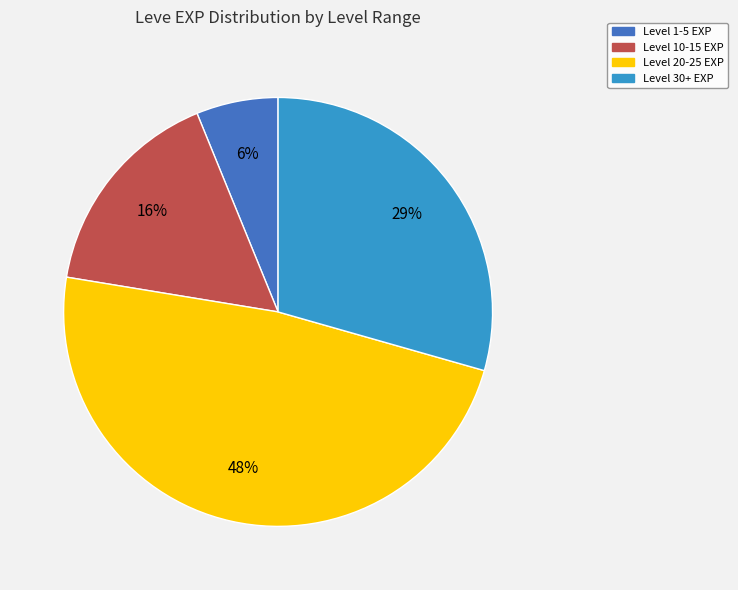

Count the number of slices in the pie.

4